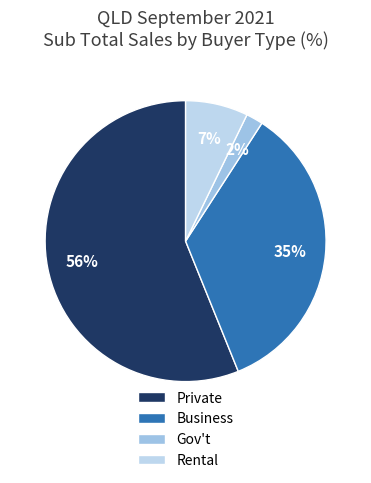

Is there a majority slice in this chart?

Yes